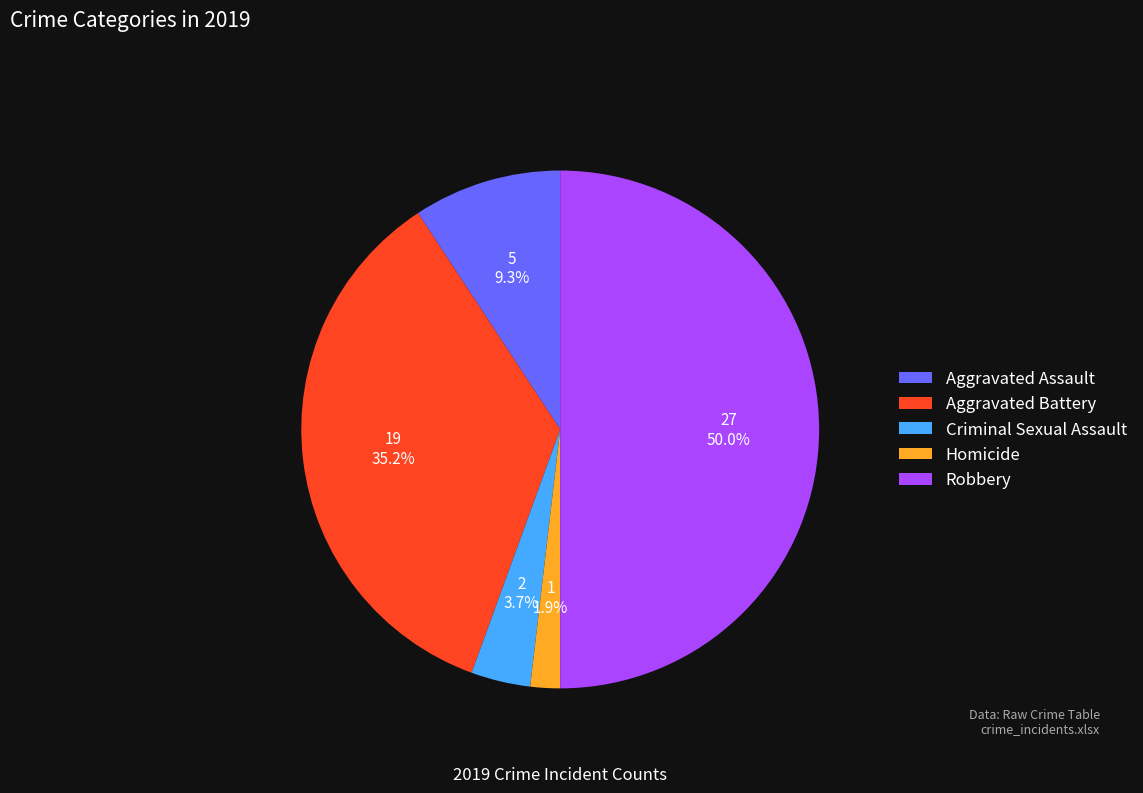

Which has a higher value, Homicide or Aggravated Battery?

Aggravated Battery